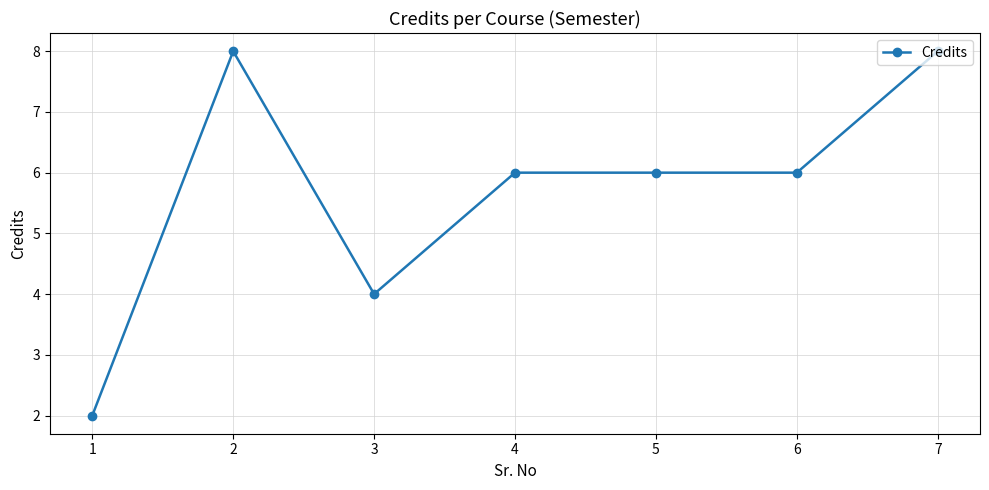

Which label corresponds to the smallest value in the chart?

1